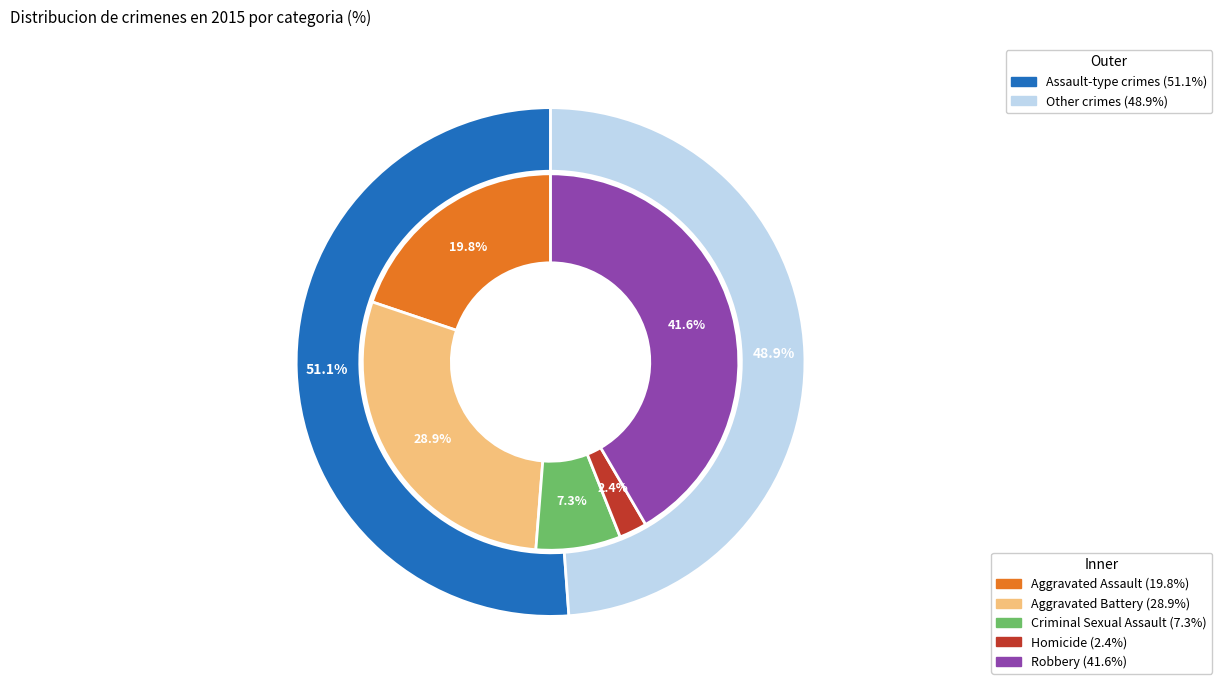

What is the largest slice in the pie chart?

Robbery